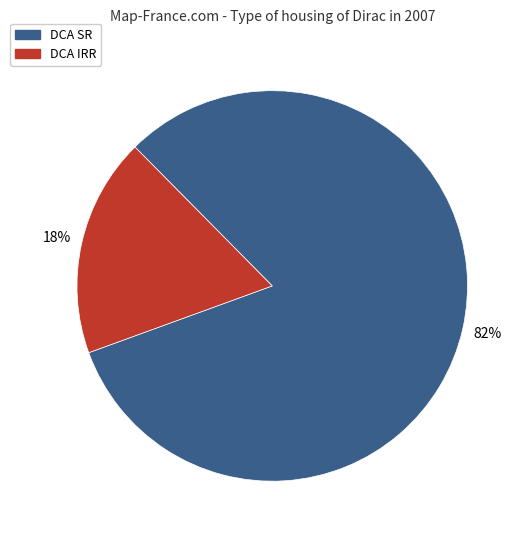

To the nearest percent, what is the average slice percentage?

50%